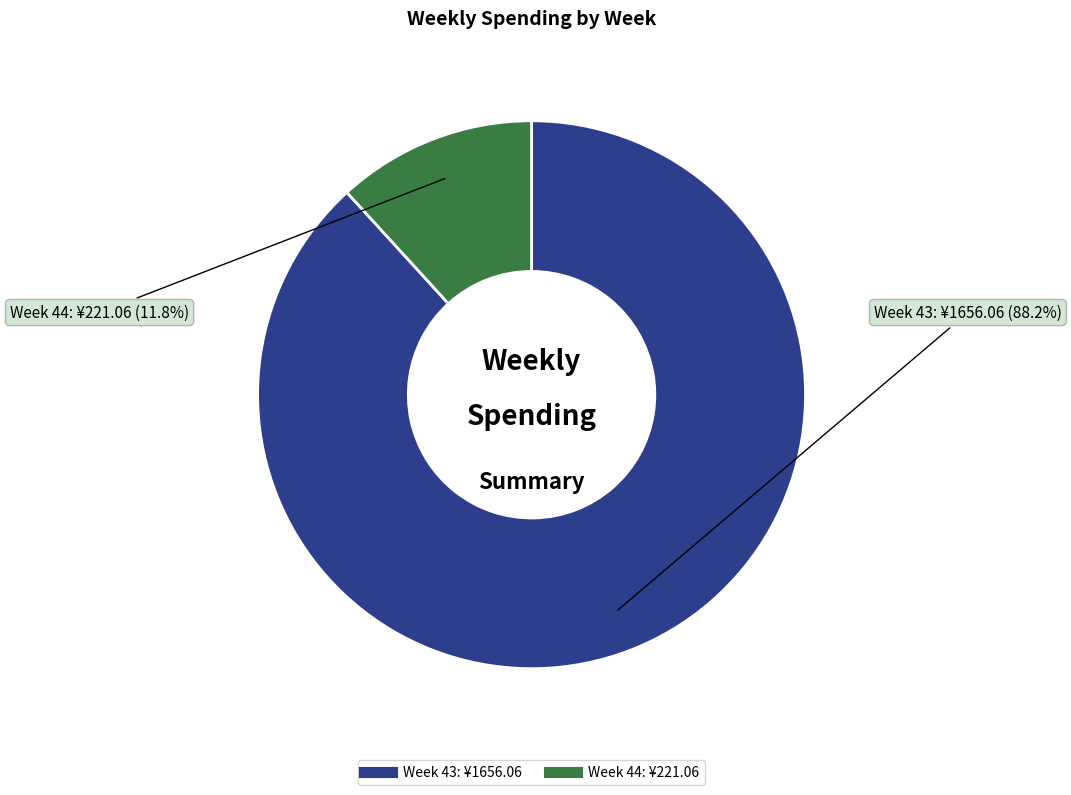

Does any single category account for the majority?

Yes